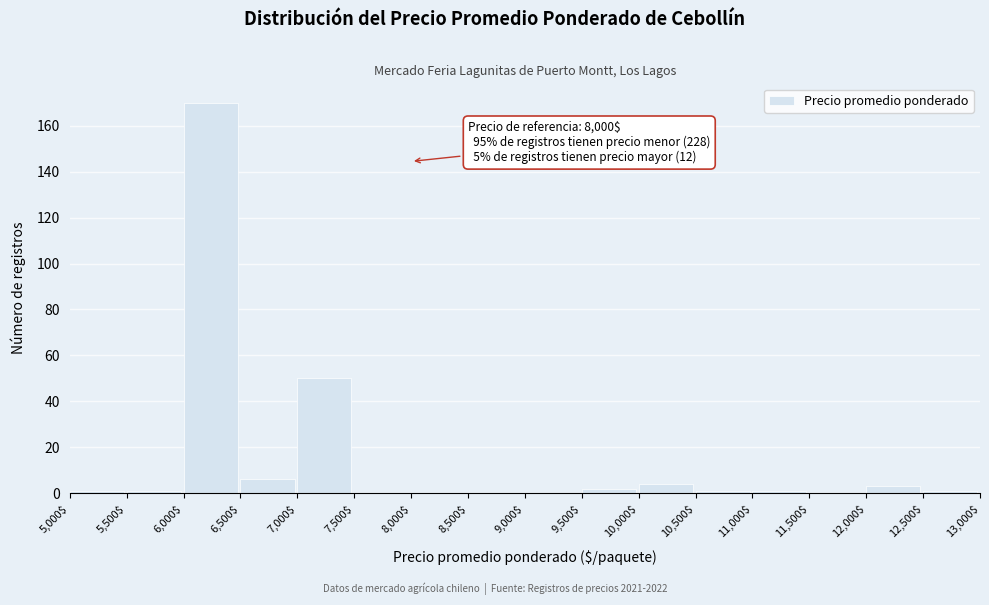

Over which range of the x-axis is the bar tallest?

6,000$ to 6,500$